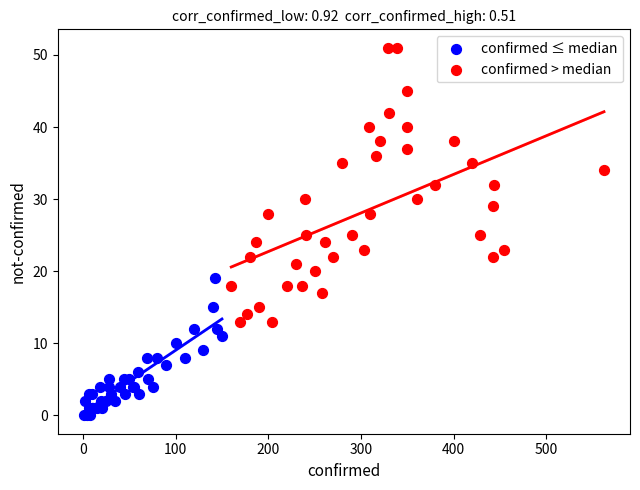

Which series reaches the minimum Y coordinate?

confirmed ≤ median